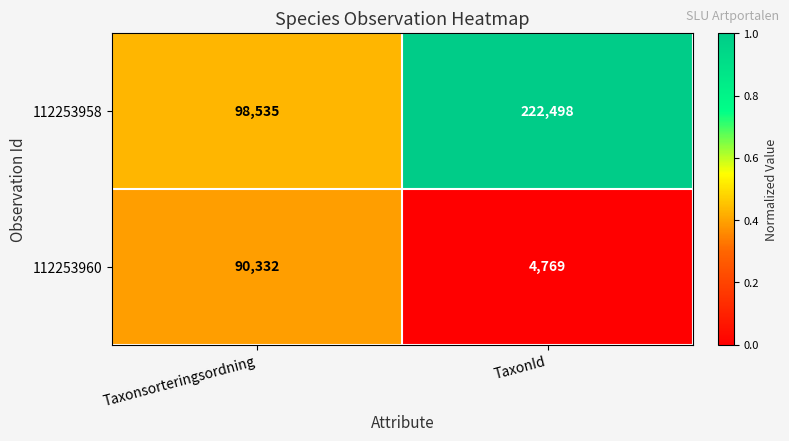

At which category does the chart reach its peak across all series?

TaxonId